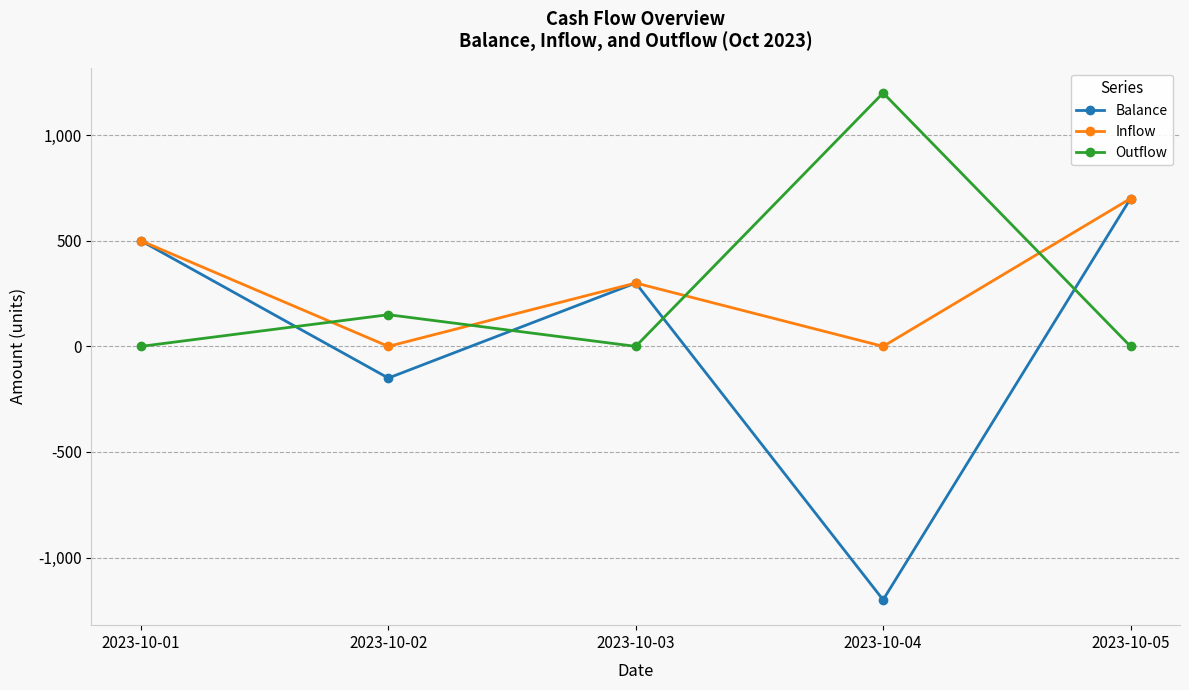

Is the value of Balance at 2023-10-02 greater than the value of Outflow at 2023-10-01?

No